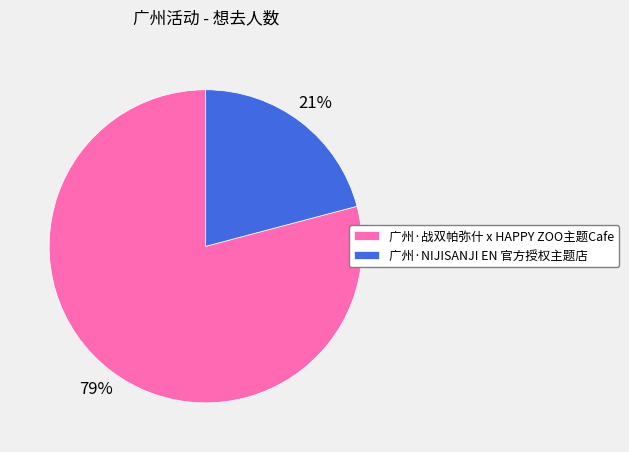

To the nearest percent, what percentage of the pie is 广州·NIJISANJI EN 官方授权主题店?

21%